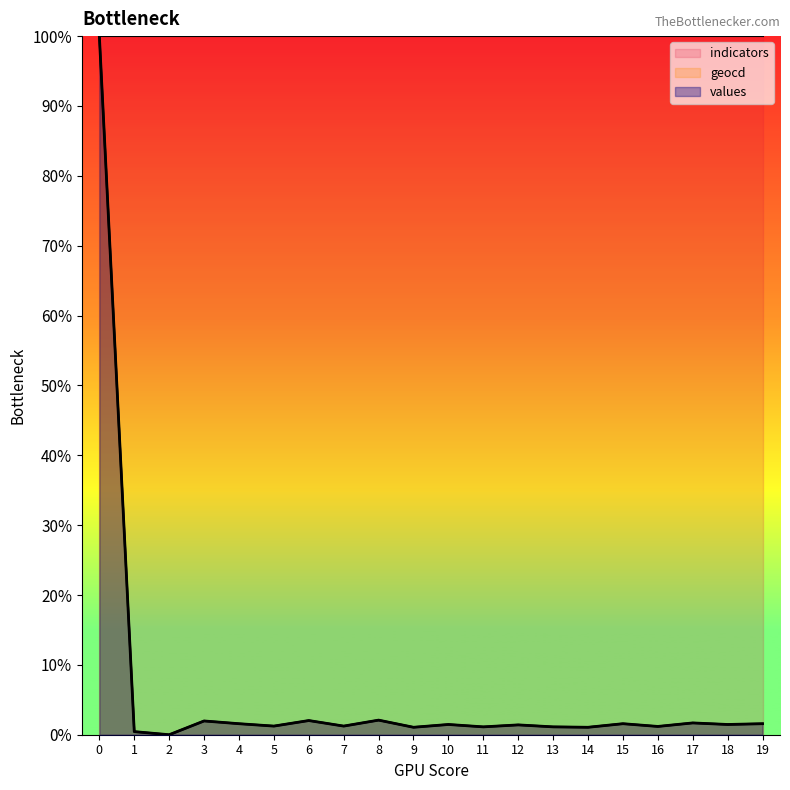

At which category does values reach its first local valley?

2